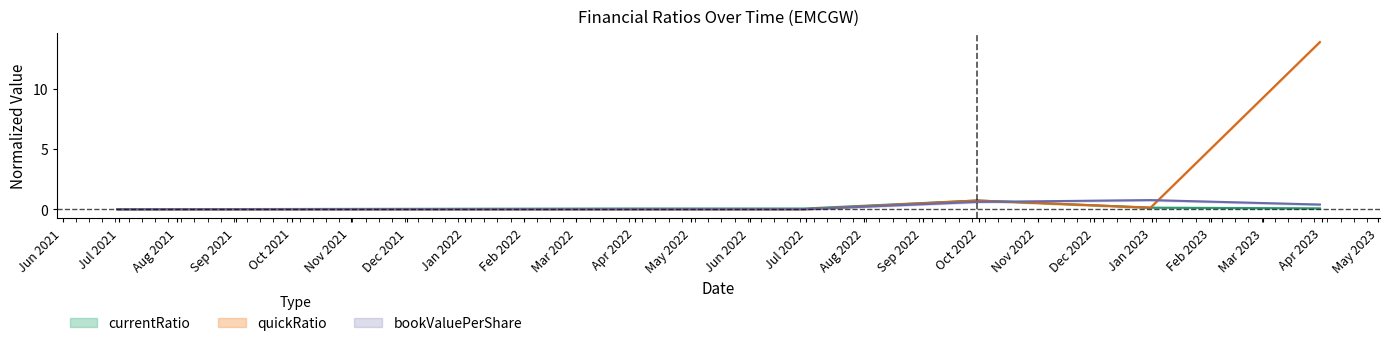

Reading right to left, transcribe all the data shown in this chart.

currentRatio: 2023-03-31=0.1	2022-12-31=0.1	2022-09-30=0.7	2022-06-30=0.1	2022-03-31=0.1	2021-06-30=0.0
quickRatio: 2023-03-31=13.9	2022-12-31=0.1	2022-09-30=0.7	2022-06-30=0.0	2022-03-31=0.0	2021-06-30=0.0
bookValuePerShare: 2023-03-31=0.4	2022-12-31=0.8	2022-09-30=0.6	2022-06-30=0.0	2022-03-31=0.0	2021-06-30=0.0